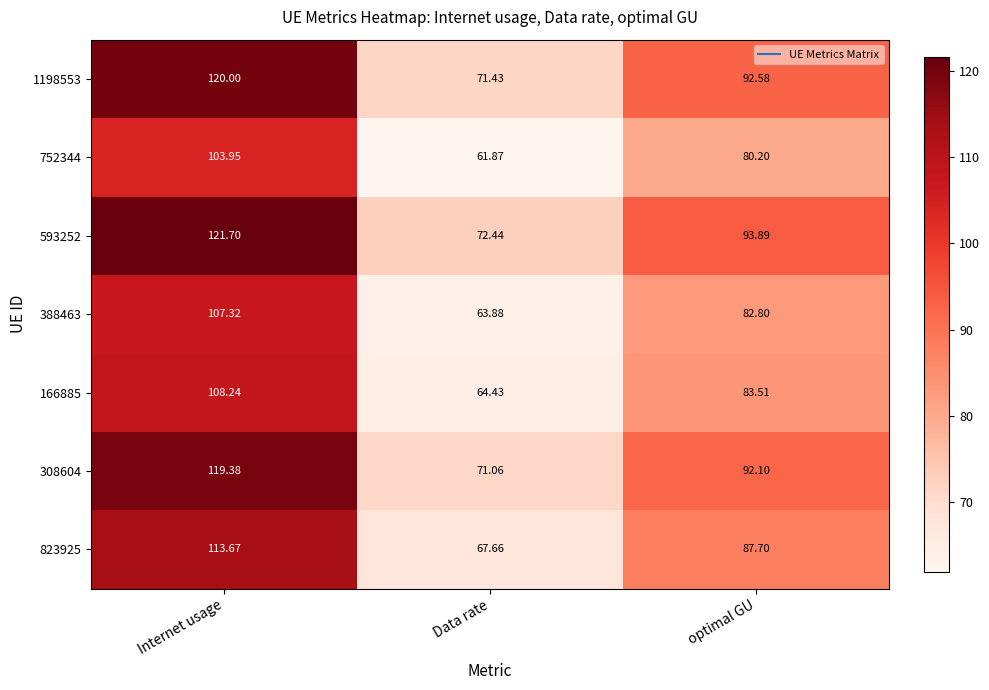

Between Internet usage and Data rate, which series saw the biggest shift?

593252